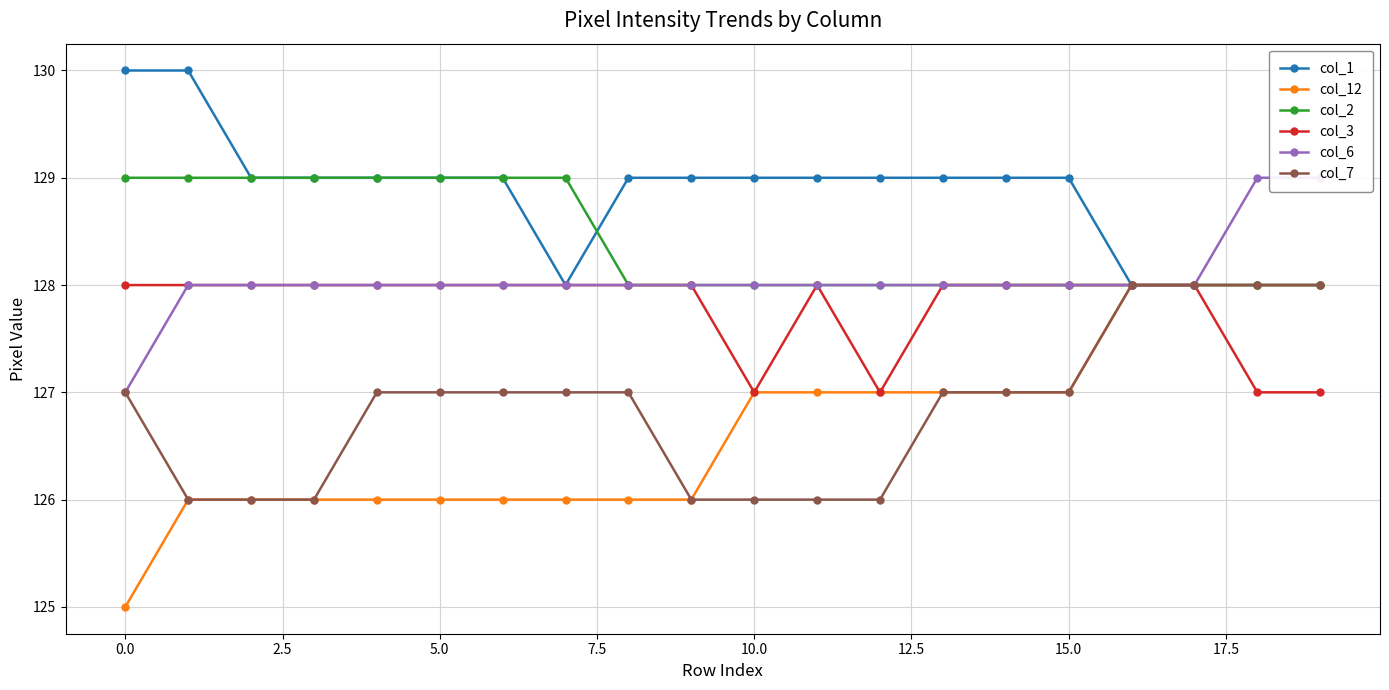

Which series has the largest total across all categories?

col_1